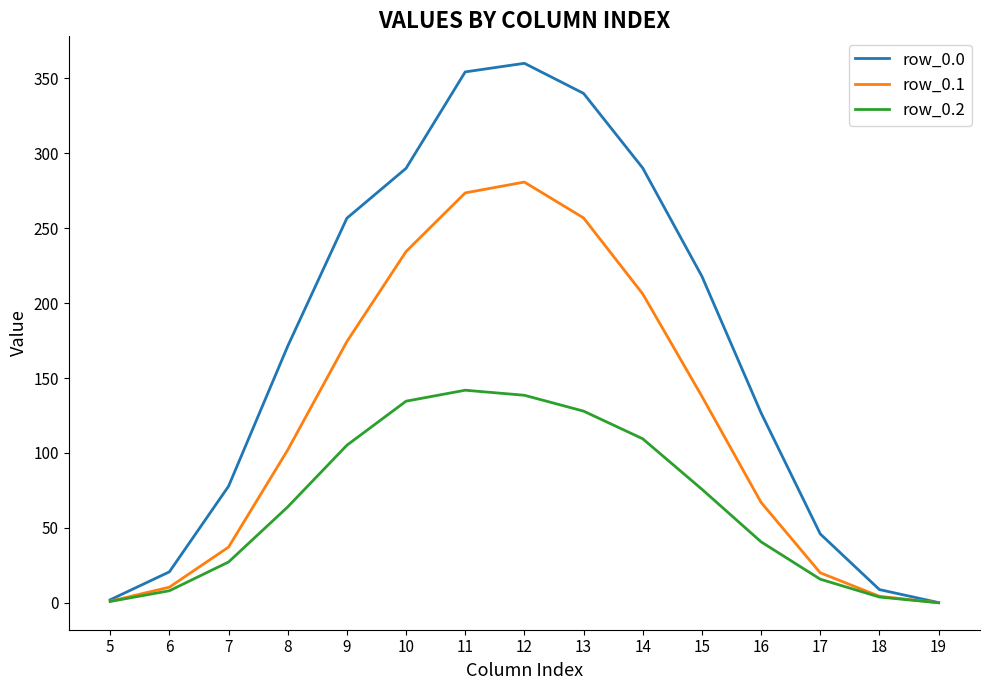

What is the maximum value shown in the chart?

360.1